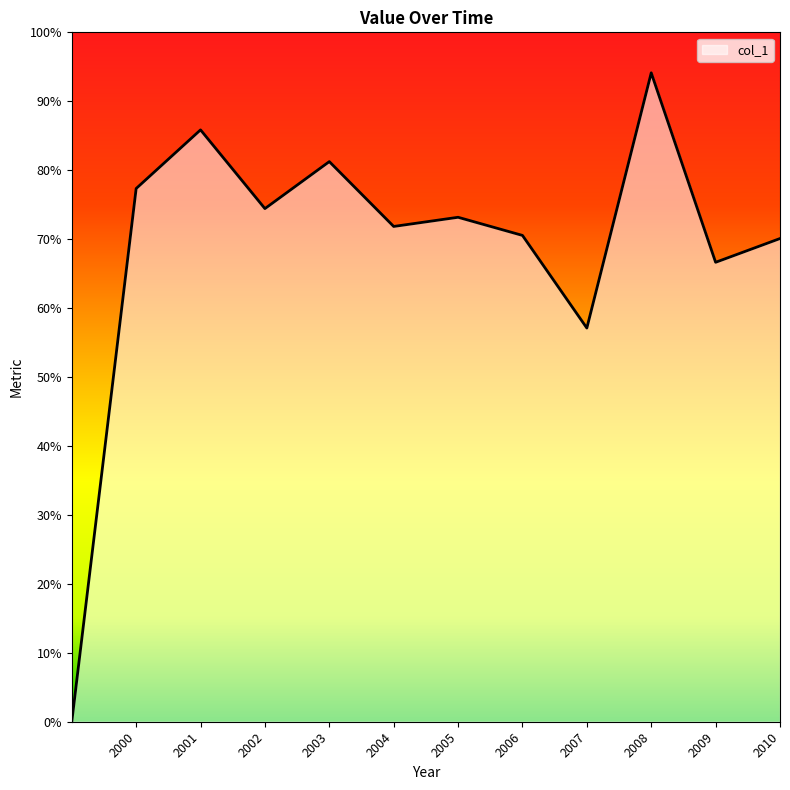

Does the chart display data point markers on the line(s)?

No